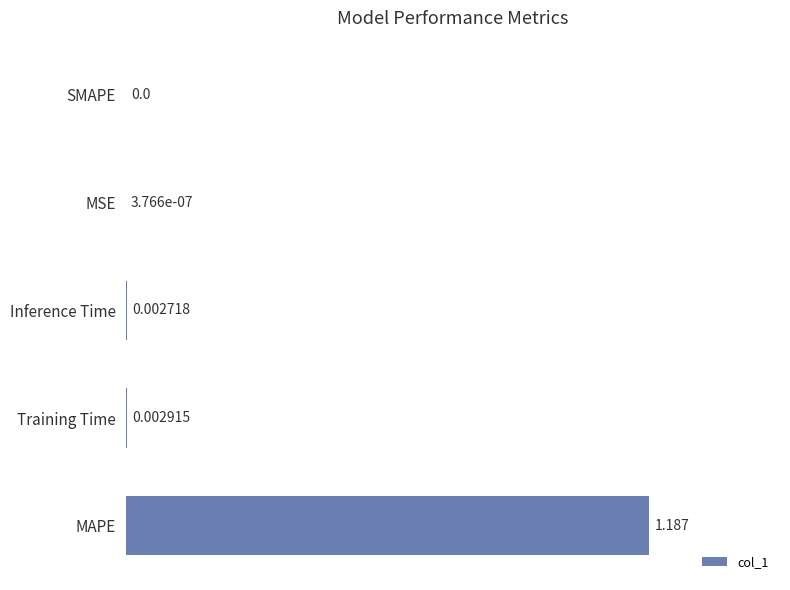

Between Inference Time and MSE, which is larger?

Inference Time